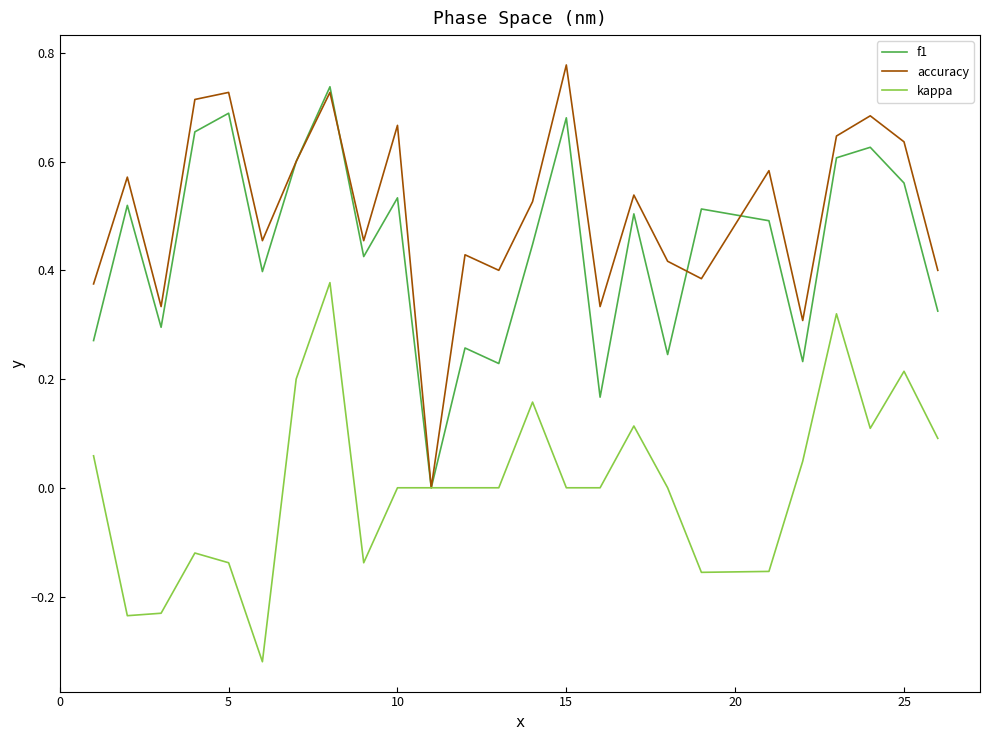

Which series has the largest total across all categories?

accuracy